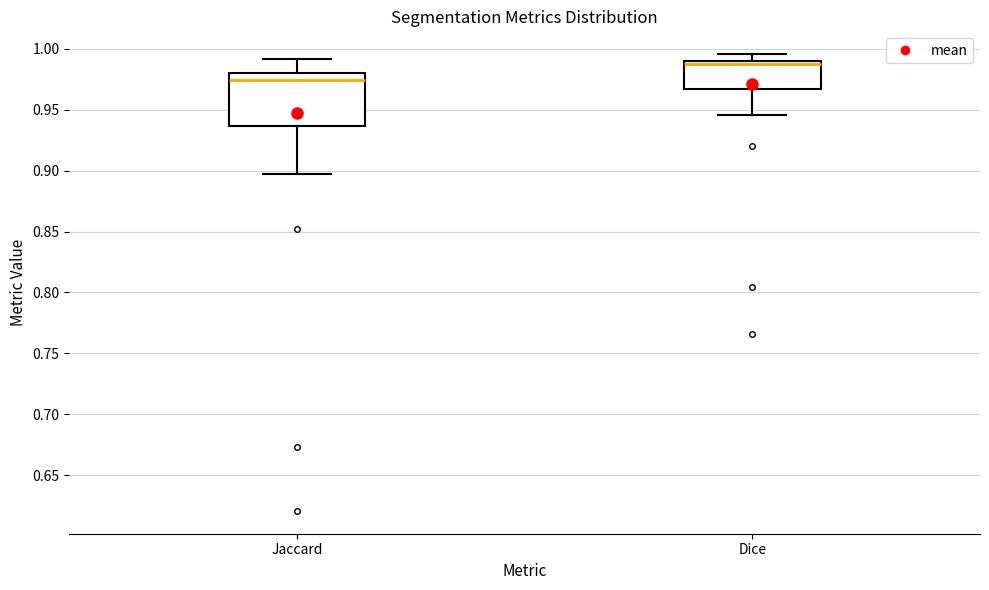

Reading left to right, read every box against the y-axis: the position of its median line, the range the box covers, and the ends of its whiskers. The values are not printed on the chart, so give them approximately, as read against the axis.

Jaccard: median 0.975, box 0.935 to 0.980, whiskers 0.895 to 0.990
Dice: median 0.985, box 0.965 to 0.990, whiskers 0.945 to 0.995